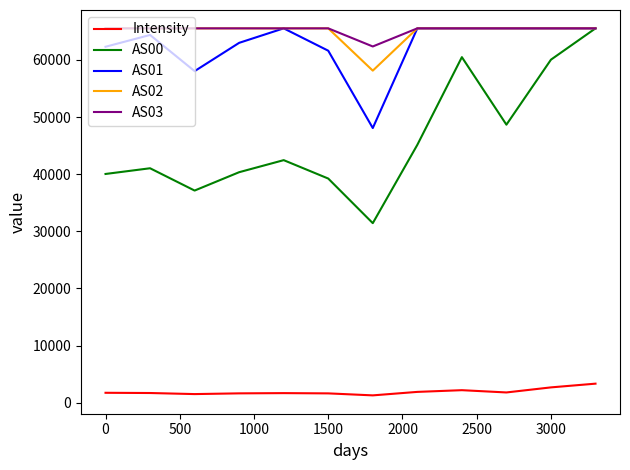

What is the highest value of the AS02 series?

65535.0